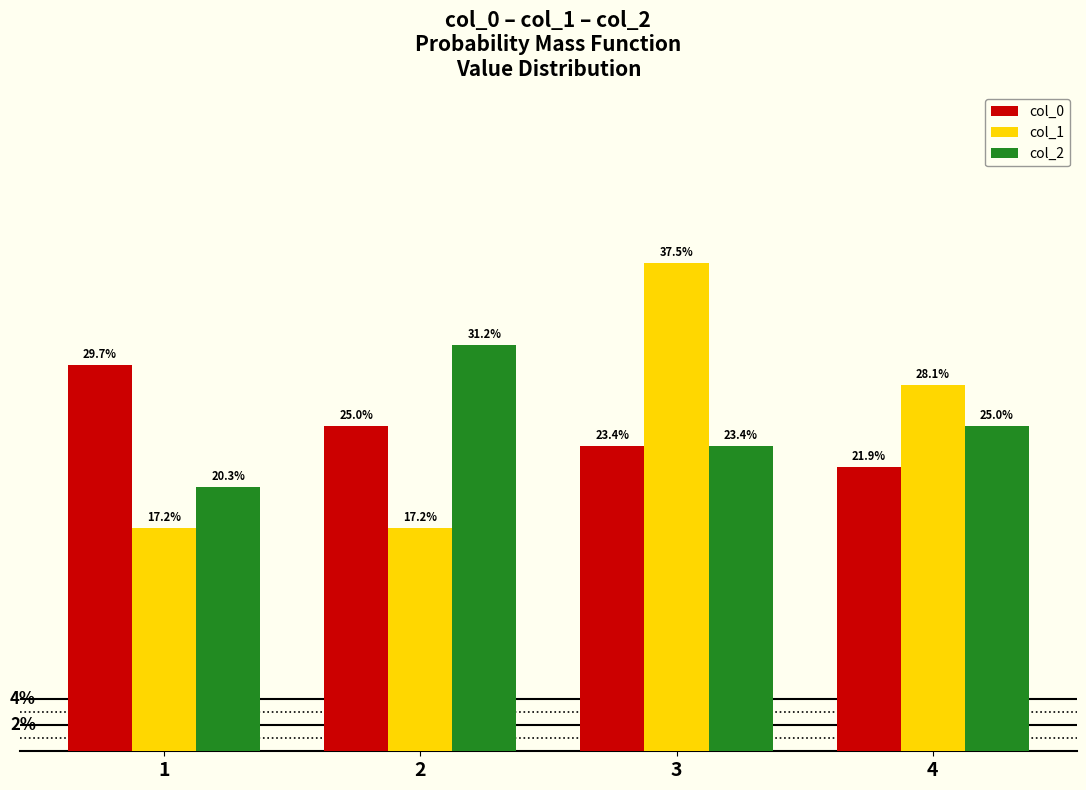

Rank the series by their maximum value, from highest to lowest.

col_1, col_2, col_0